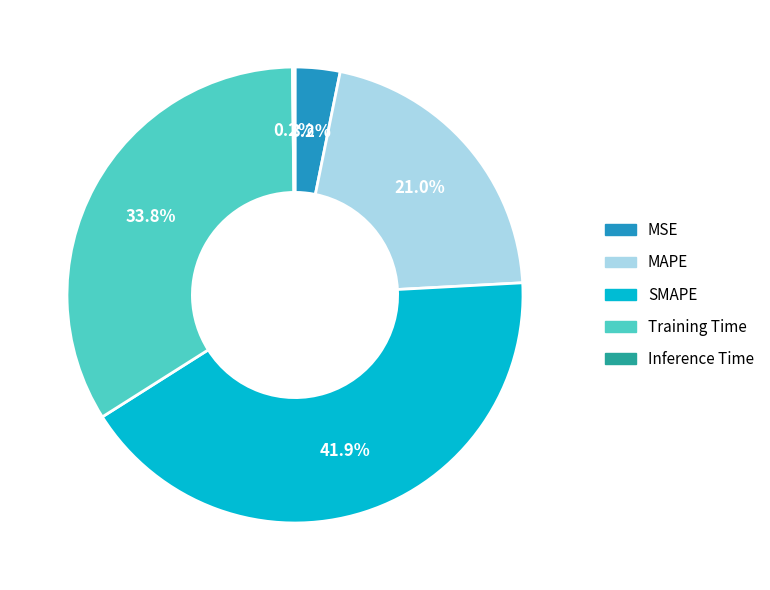

How much of the chart is everything except MSE?

96.8%